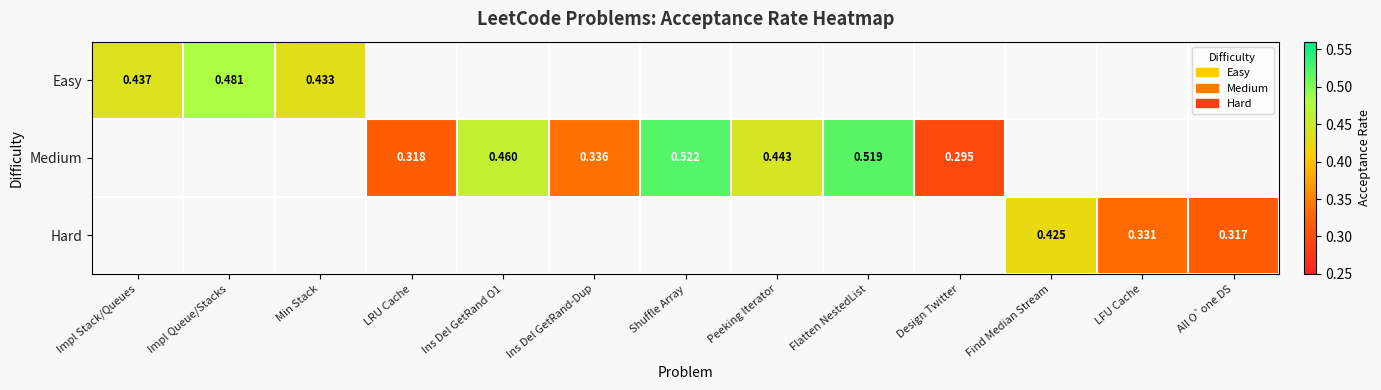

How many categories are shown in the chart?

13